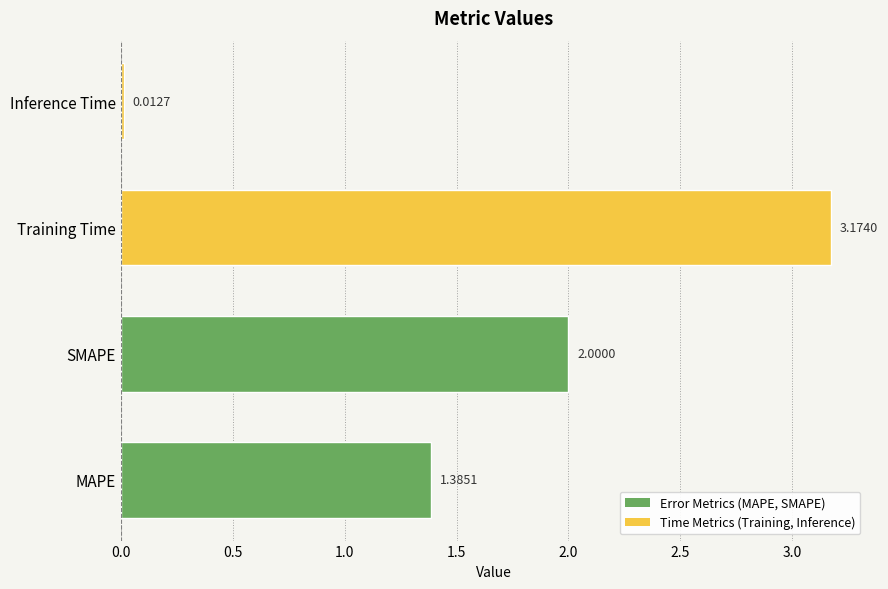

What is the change in value from MAPE to SMAPE?

+0.6